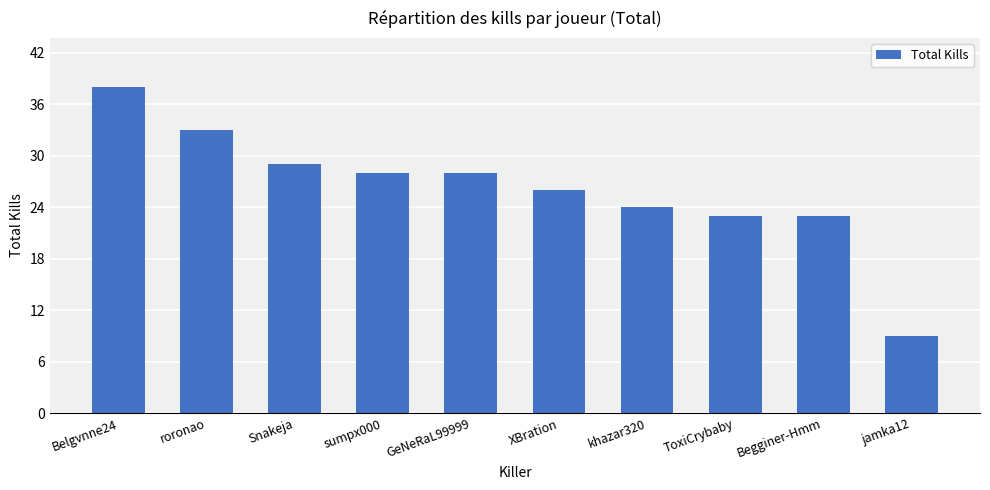

At which label does the data first exceed 28?

Belgvnne24